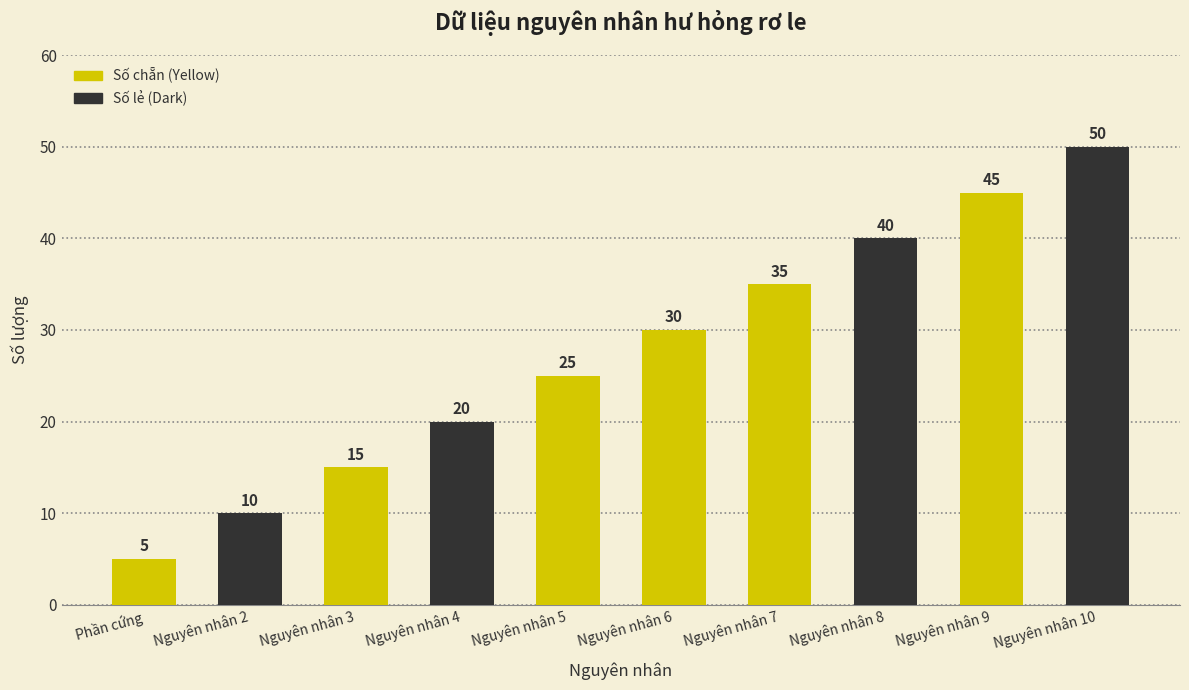

What position from the left is Nguyên nhân 10?

10